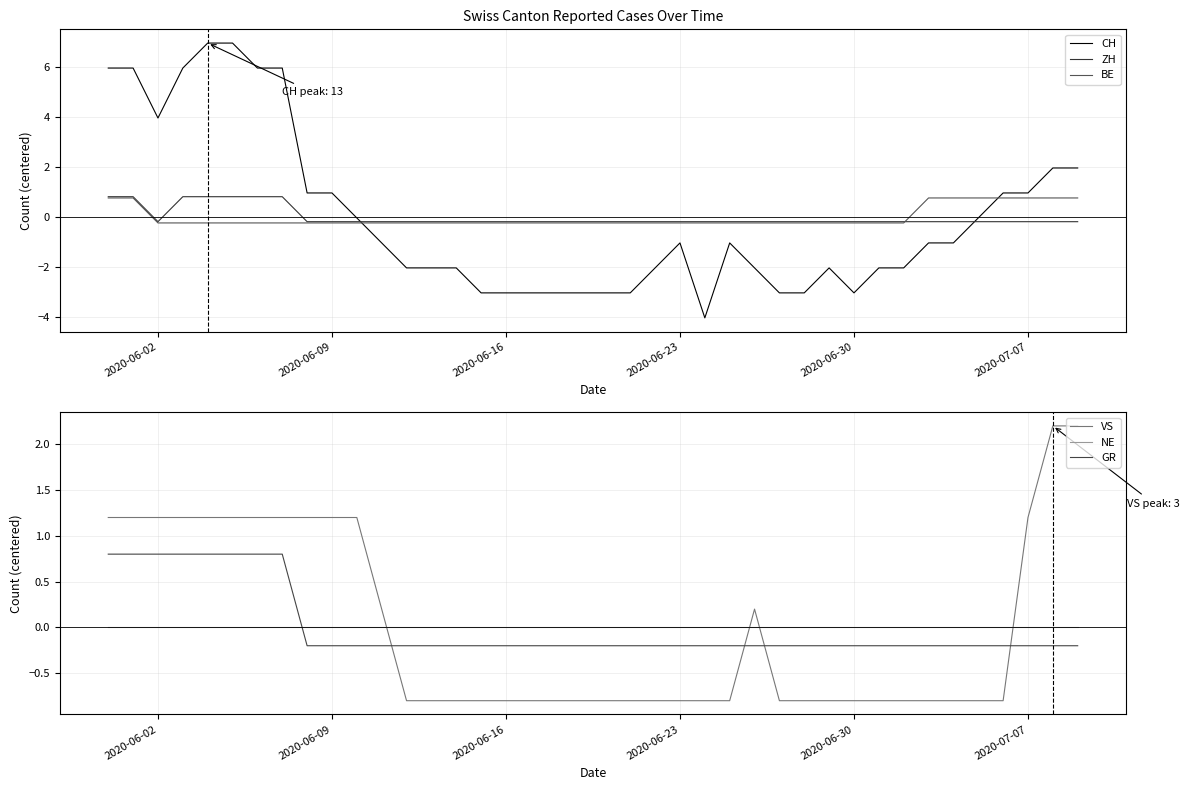

True or false: GR has more than 2 interior local peaks.

False